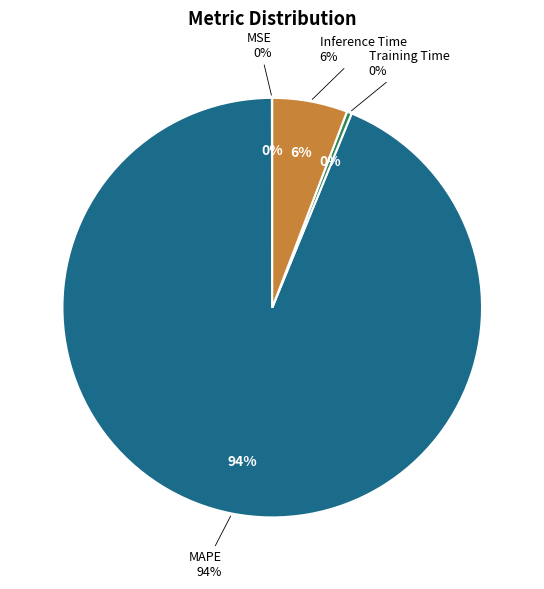

To the nearest percent, what is the difference between the largest and smallest slice percentages?

94%